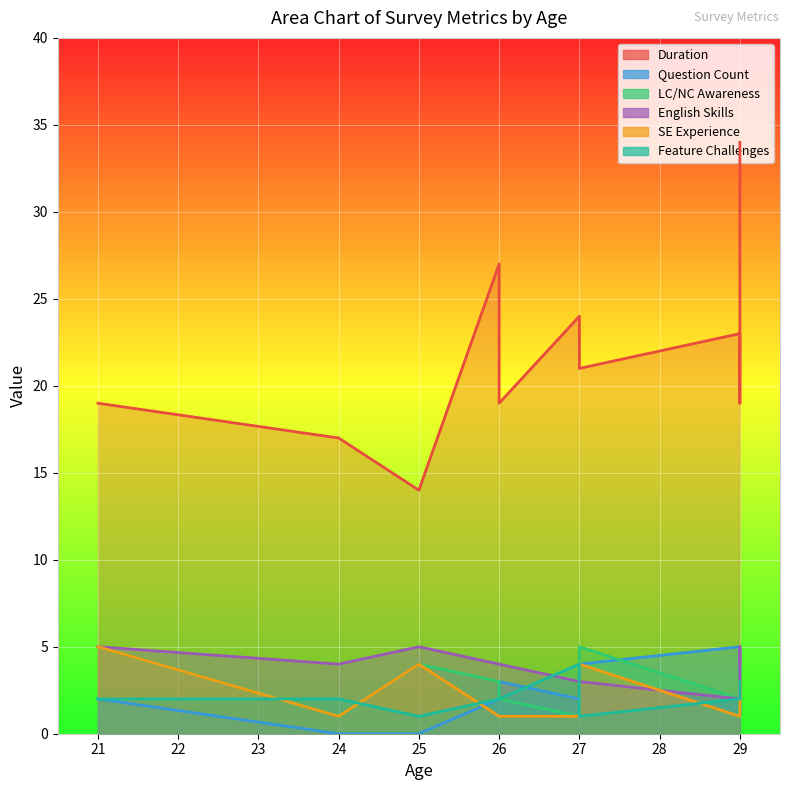

True or false: English Skills and Duration cross at least once.

False